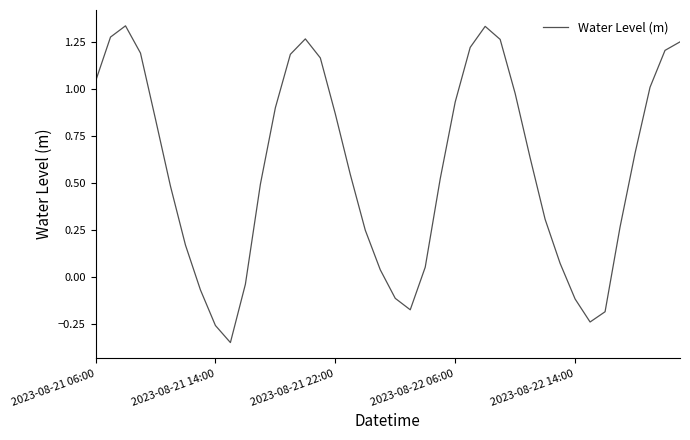

What is the maximum value shown in the chart?

1.3